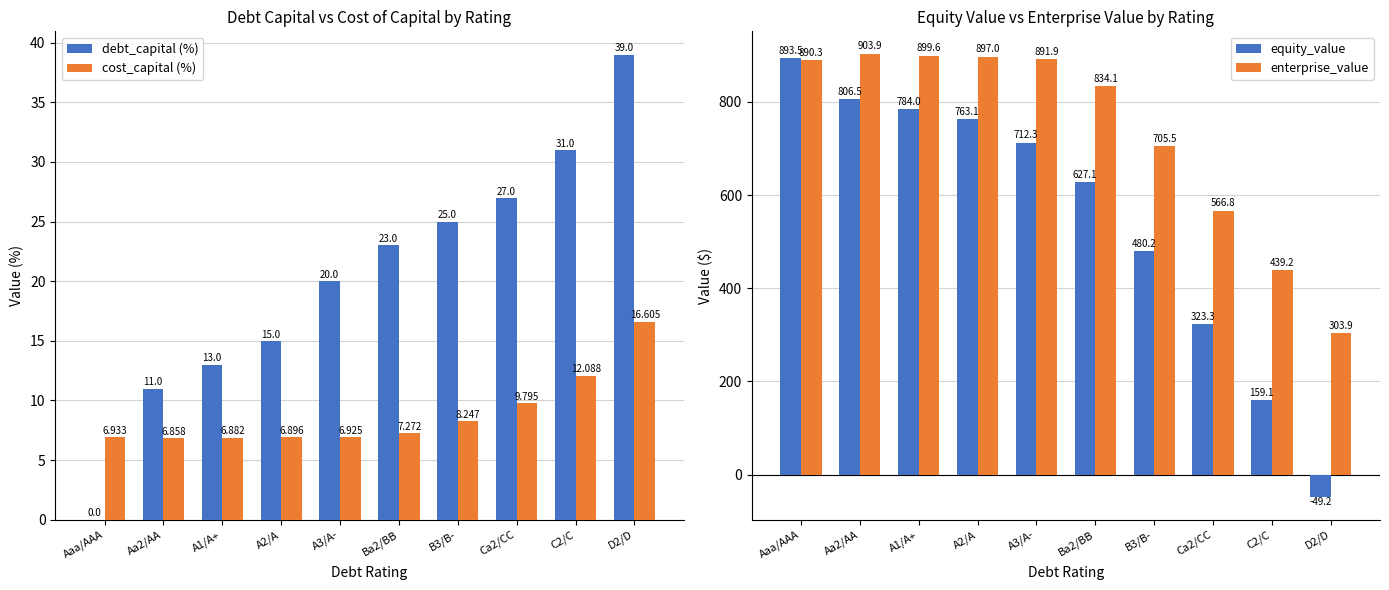

At how many categories does at least one series exceed 134?

10